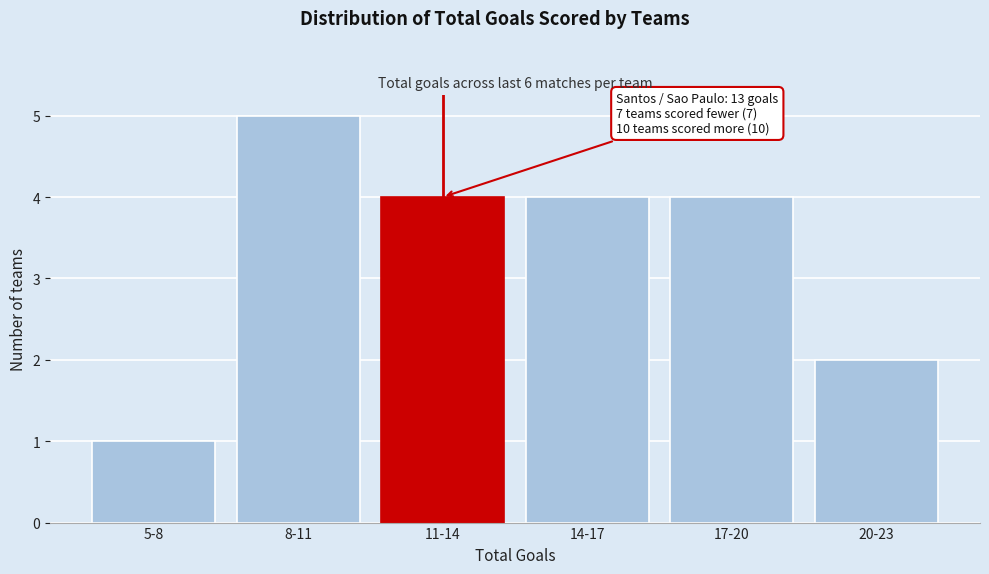

Reading left to right, extract all data points from this chart.

5-8=1	8-11=5	11-14=4	14-17=4	17-20=4	20-23=2